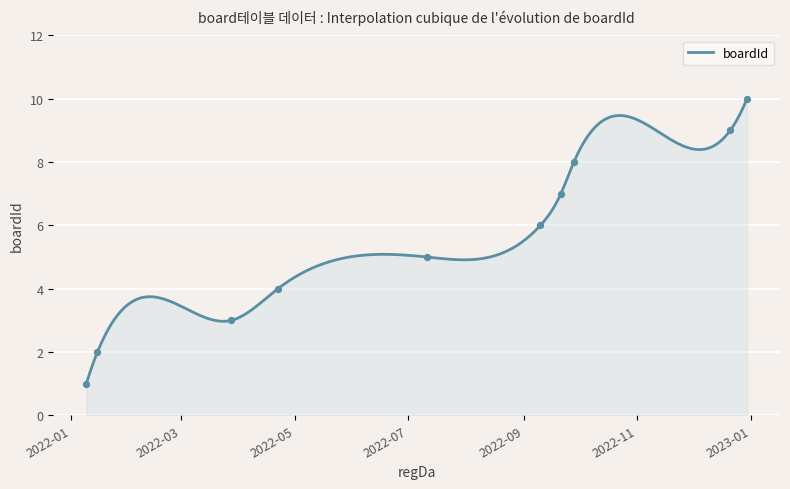

What is the change in value from 2022-03-28 to 2022-04-22?

+1